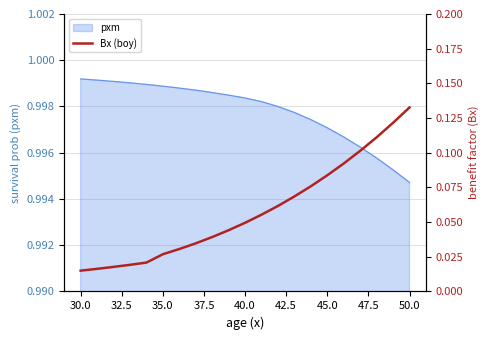

Where is pxm nearest to the value 0?

50.0